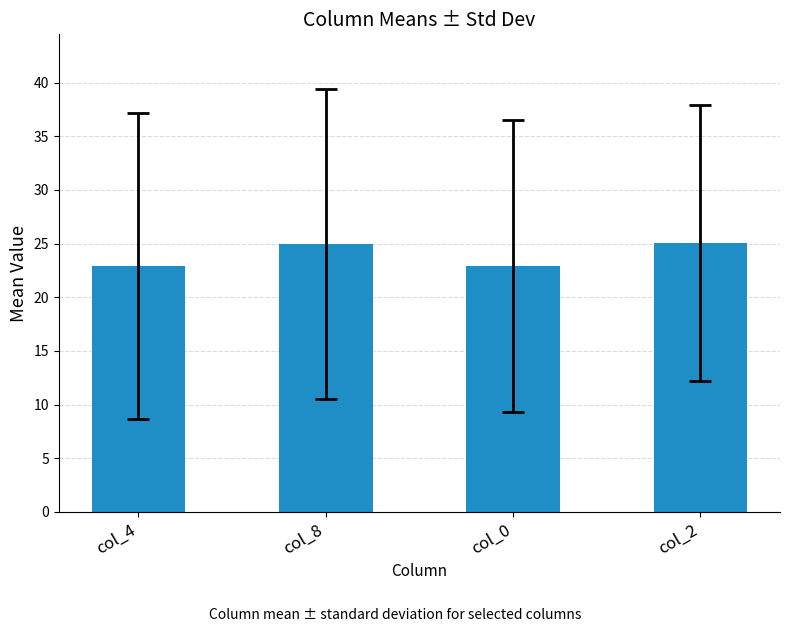

What is the sum of all values?

95.9